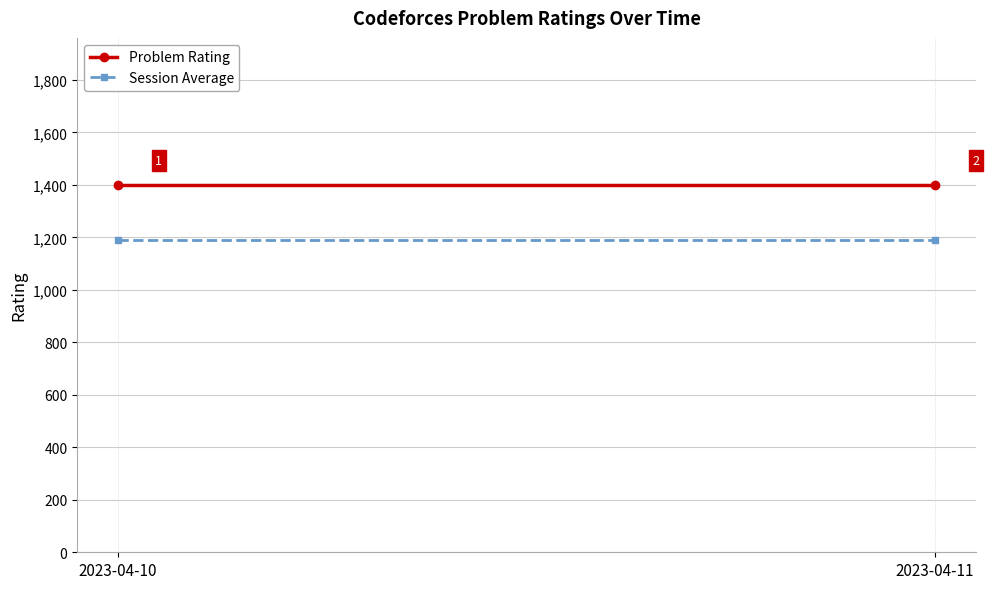

List the series in order of their overall mean, highest first.

Problem Rating, Session Average